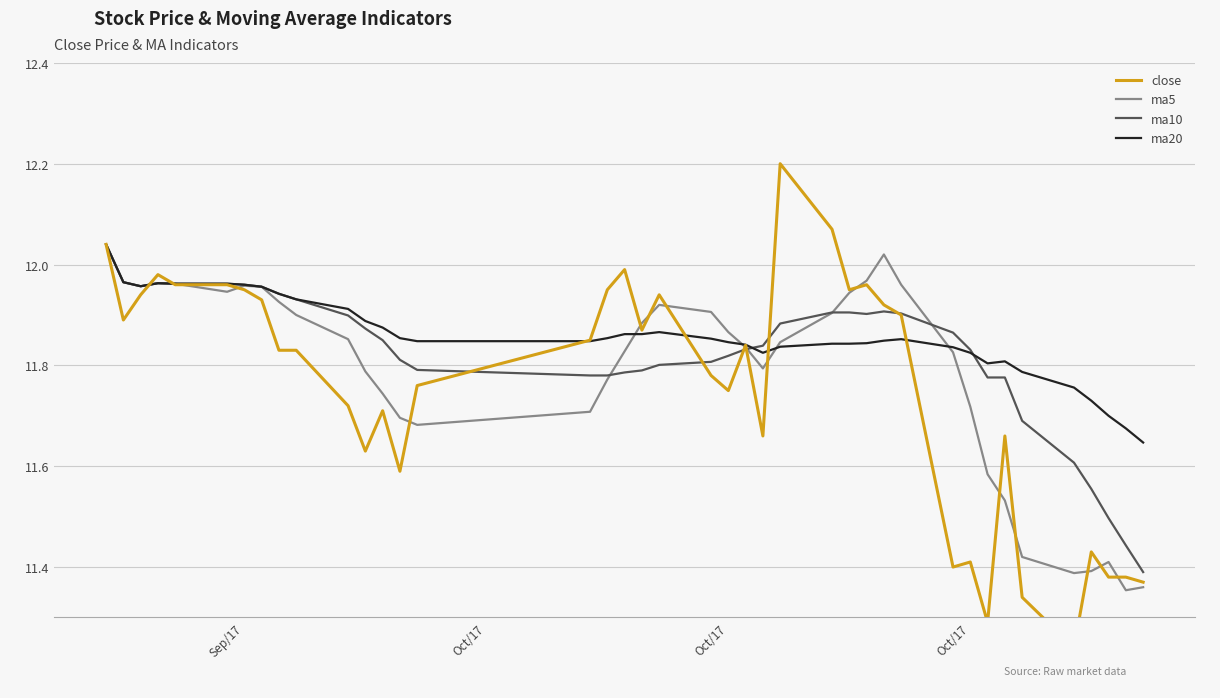

Is the value of ma5 at 10 greater than the value of close at 36?

Yes